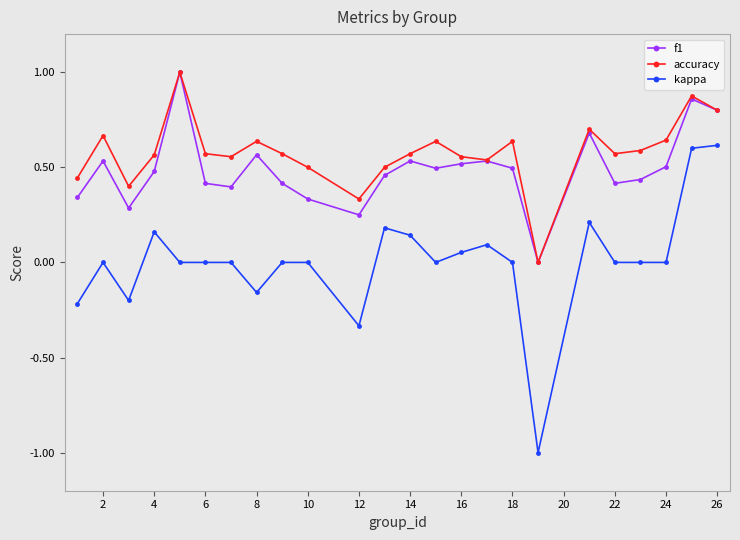

What is the minimum value shown in the chart?

-1.0